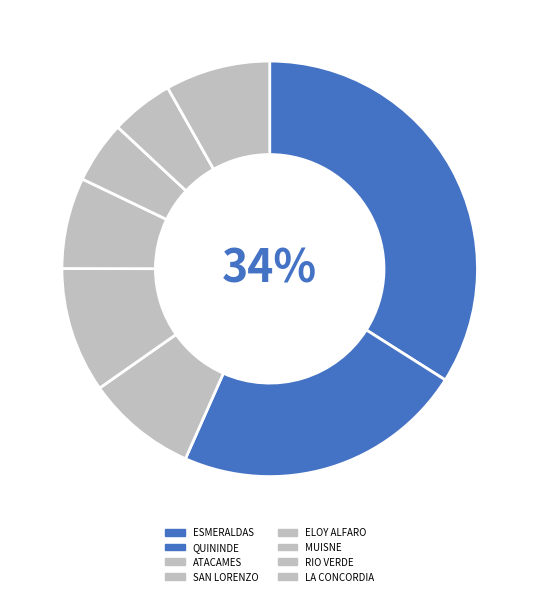

Approximately how many times larger is the value at RIO VERDE compared to LA CONCORDIA?

0.6